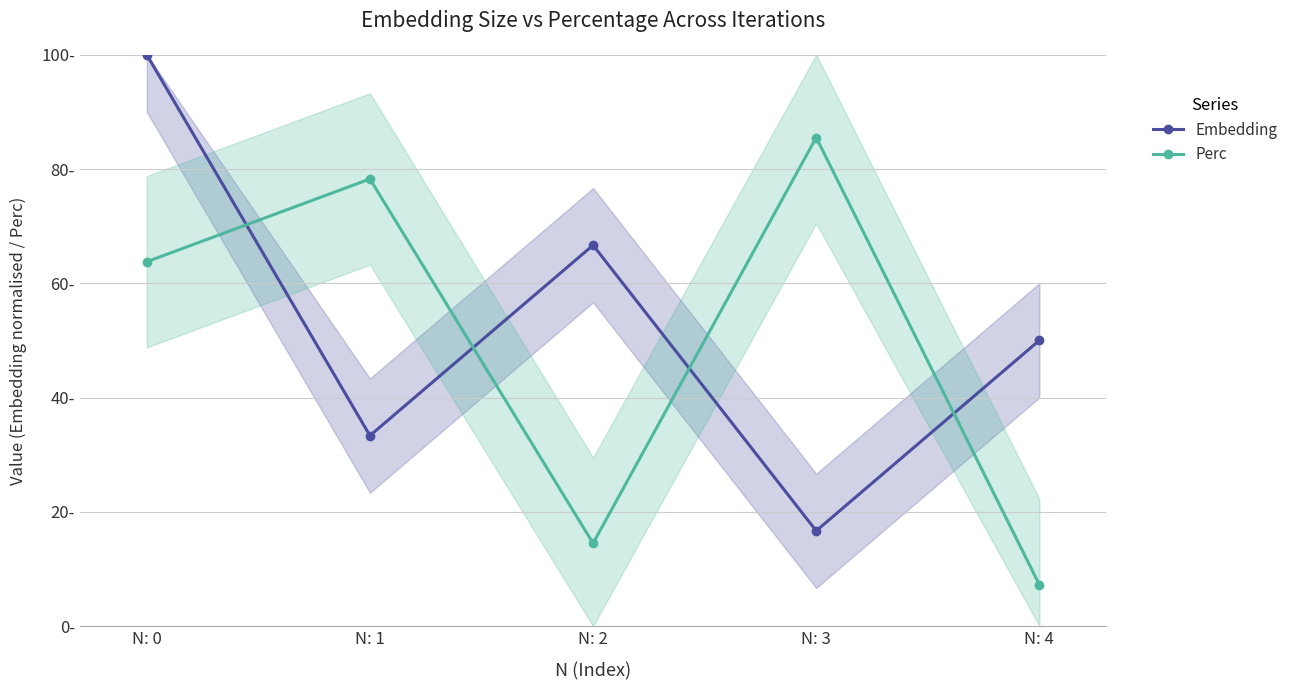

What is the sum of the Perc values at N: 0 and N: 4?

71.0